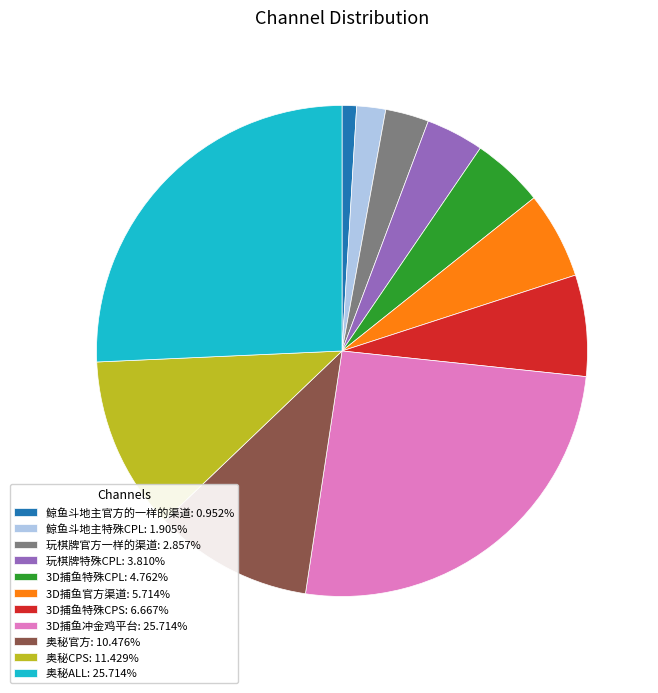

Is there a majority slice in this chart?

No